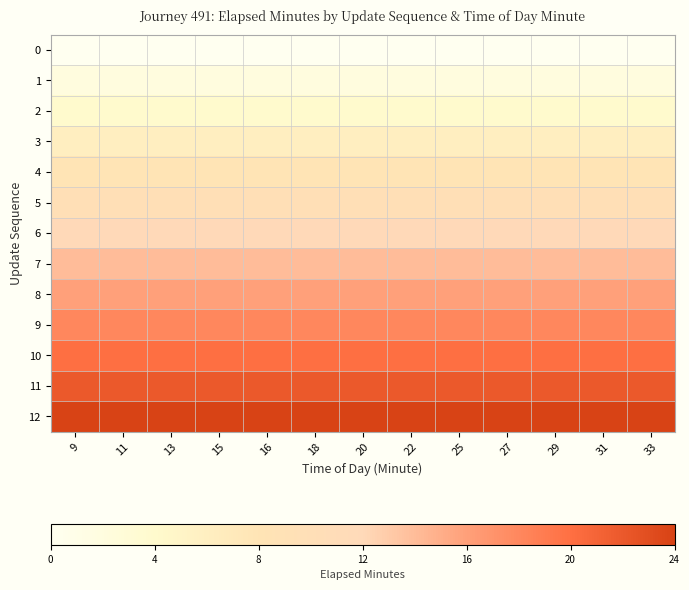

Reading left to right, what are all the values shown in this chart?

0: 9=0	11=0	13=0	15=0	16=0	18=0	20=0	22=0	25=0	27=0	29=0	31=0	33=0
1: 9=2	11=2	13=2	15=2	16=2	18=2	20=2	22=2	25=2	27=2	29=2	31=2	33=2
2: 9=4	11=4	13=4	15=4	16=4	18=4	20=4	22=4	25=4	27=4	29=4	31=4	33=4
3: 9=6	11=6	13=6	15=6	16=6	18=6	20=6	22=6	25=6	27=6	29=6	31=6	33=6
4: 9=8	11=8	13=8	15=8	16=8	18=8	20=8	22=8	25=8	27=8	29=8	31=8	33=8
5: 9=10	11=10	13=10	15=10	16=10	18=10	20=10	22=10	25=10	27=10	29=10	31=10	33=10
6: 9=12	11=12	13=12	15=12	16=12	18=12	20=12	22=12	25=12	27=12	29=12	31=12	33=12
7: 9=14	11=14	13=14	15=14	16=14	18=14	20=14	22=14	25=14	27=14	29=14	31=14	33=14
8: 9=16	11=16	13=16	15=16	16=16	18=16	20=16	22=16	25=16	27=16	29=16	31=16	33=16
9: 9=18	11=18	13=18	15=18	16=18	18=18	20=18	22=18	25=18	27=18	29=18	31=18	33=18
10: 9=20	11=20	13=20	15=20	16=20	18=20	20=20	22=20	25=20	27=20	29=20	31=20	33=20
11: 9=22	11=22	13=22	15=22	16=22	18=22	20=22	22=22	25=22	27=22	29=22	31=22	33=22
12: 9=24	11=24	13=24	15=24	16=24	18=24	20=24	22=24	25=24	27=24	29=24	31=24	33=24